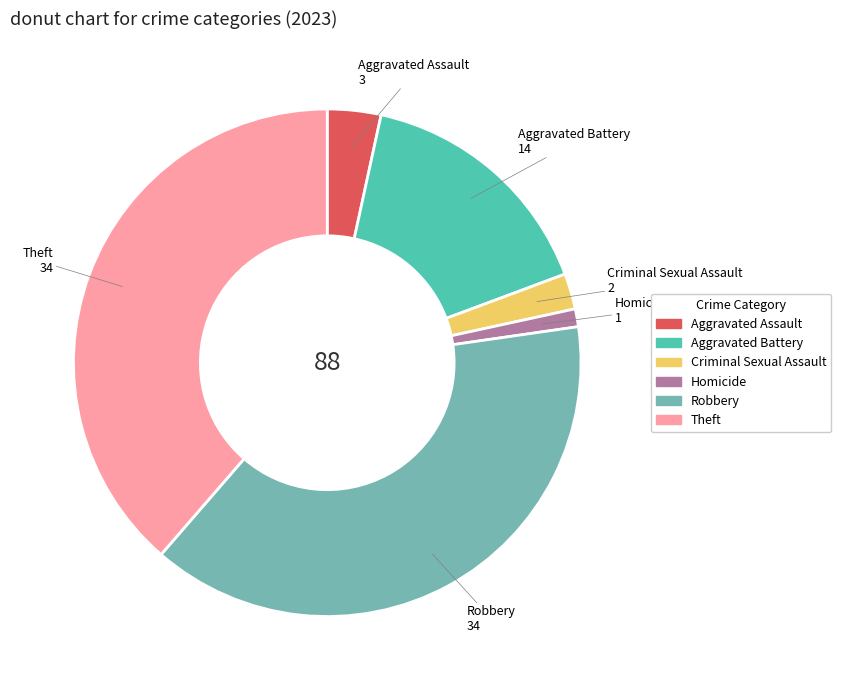

Do Homicide and Theft together represent more than half of the pie?

No